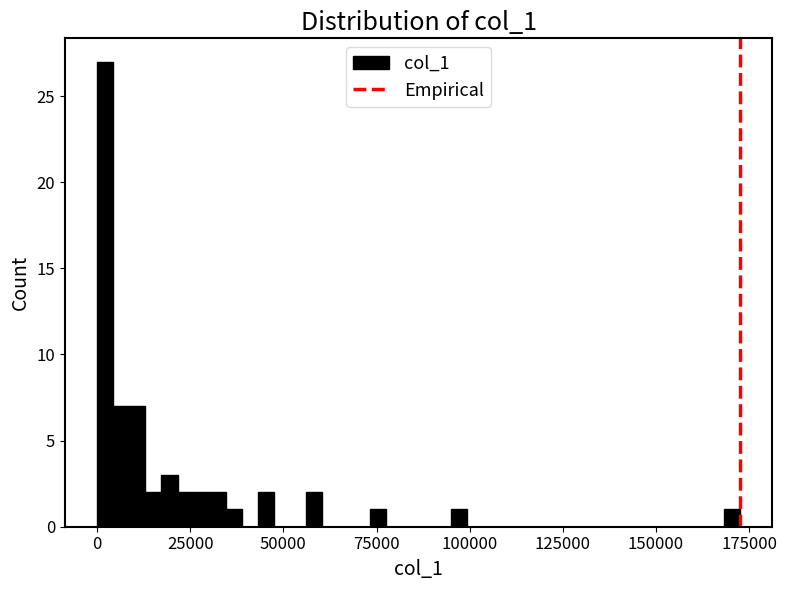

Read against the x-axis, roughly where is the centre of the tallest bar?

0